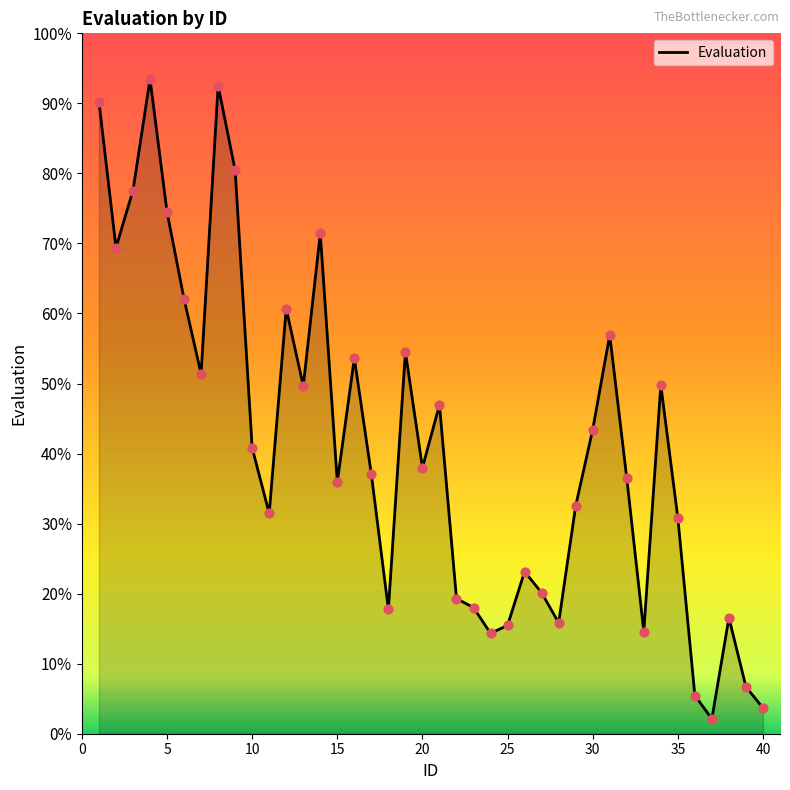

What is the minimum value shown in the chart?

2.1